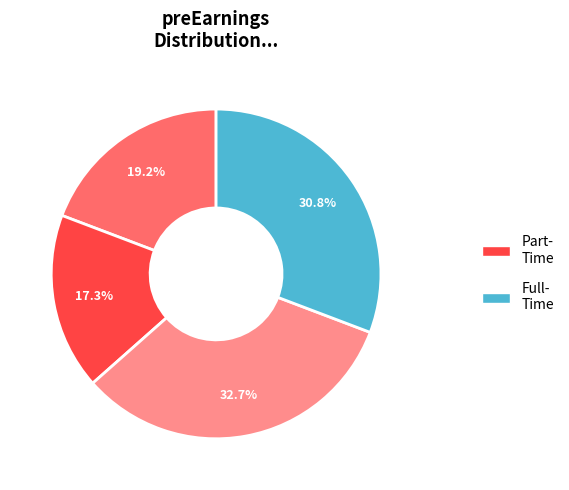

How many slices are in this pie chart?

4